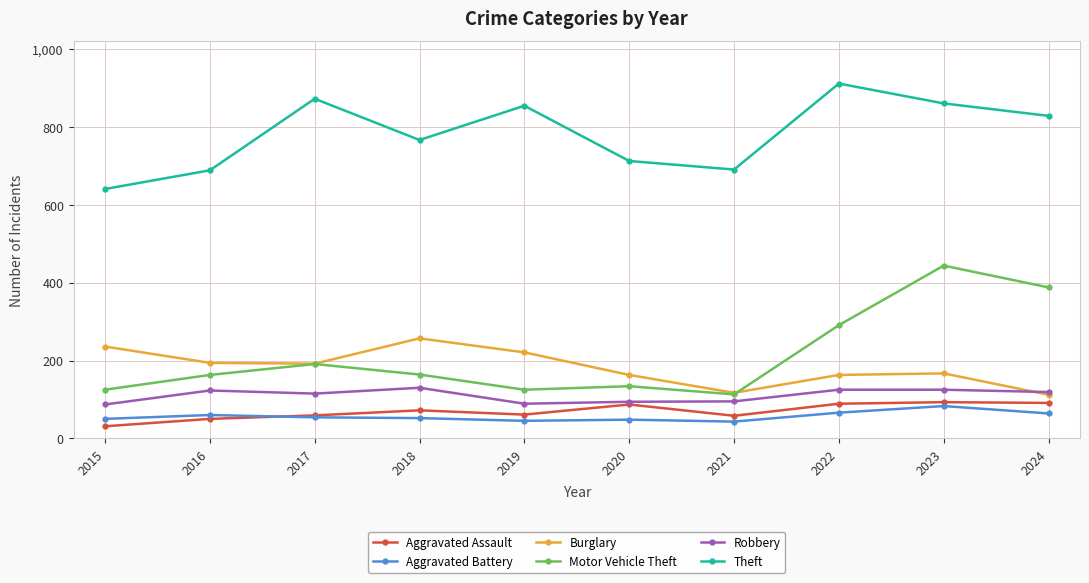

The Burglary series shows 112 at 2024. True or false?

True